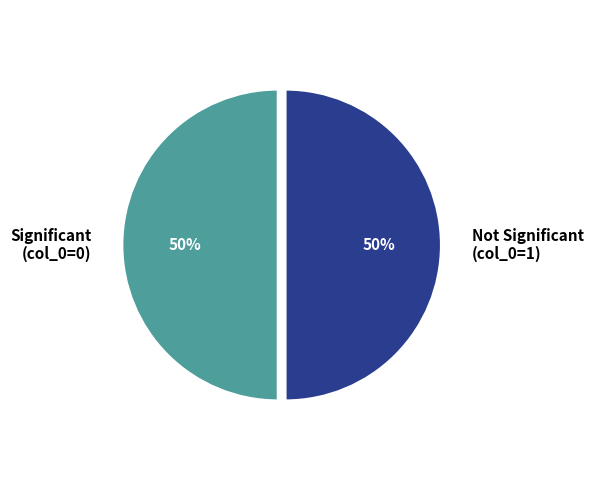

To the nearest percent, what is the difference between the largest and smallest slice percentages?

0%